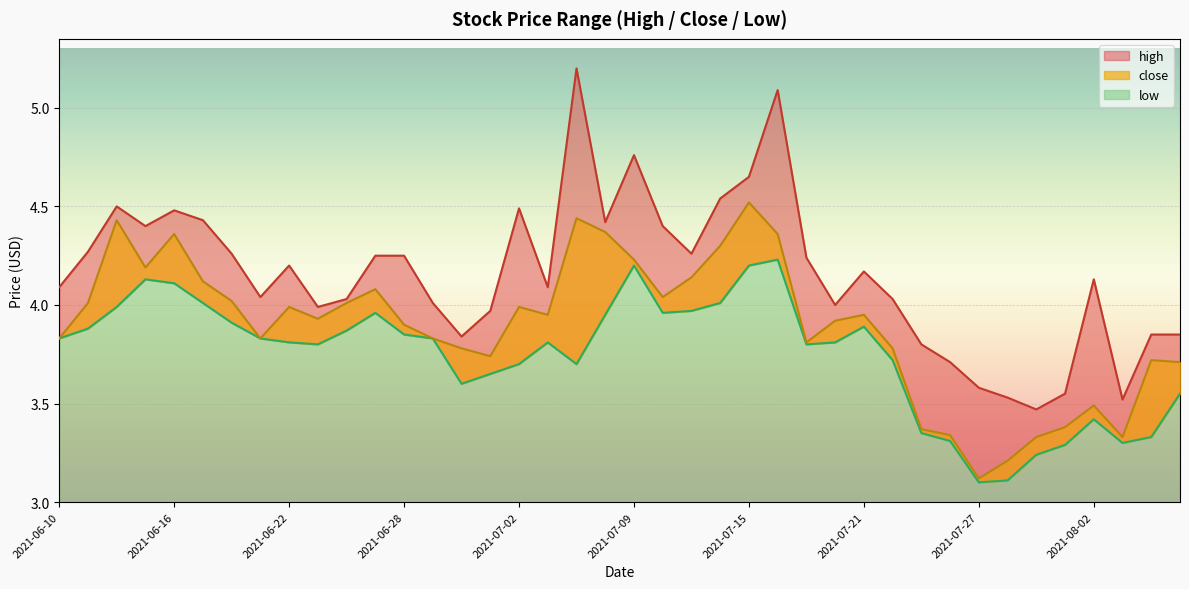

Which series changed the most between 2021-06-28 and 2021-07-21?

high